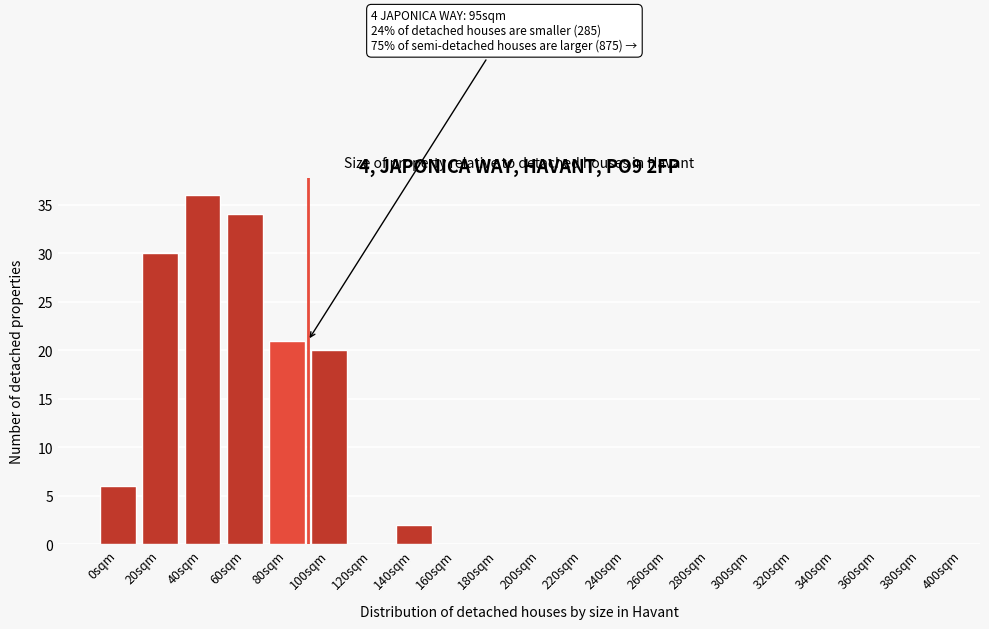

Reading left to right, transcribe all the data shown in this chart.

0sqm=6	20sqm=30	40sqm=36	60sqm=34	80sqm=21	100sqm=20	120sqm=0	140sqm=2	160sqm=0	180sqm=0	200sqm=0	220sqm=0	240sqm=0	260sqm=0	280sqm=0	300sqm=0	320sqm=0	340sqm=0	360sqm=0	380sqm=0